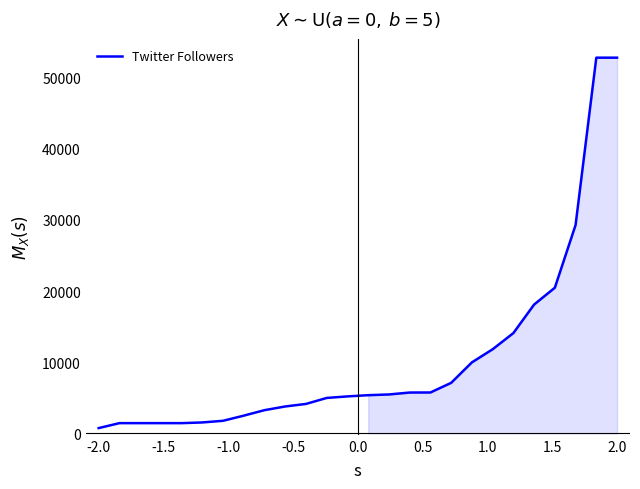

What is the greatest value displayed?

52801